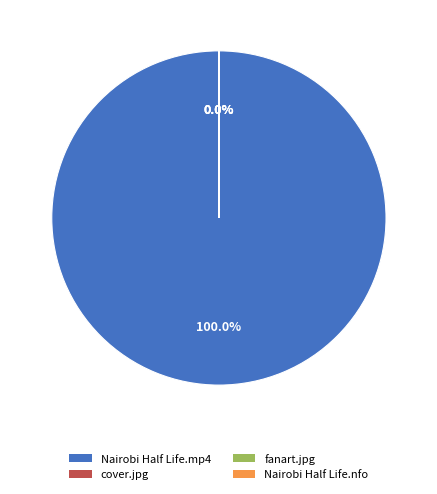

Is there any slice that represents more than half of the pie?

Yes